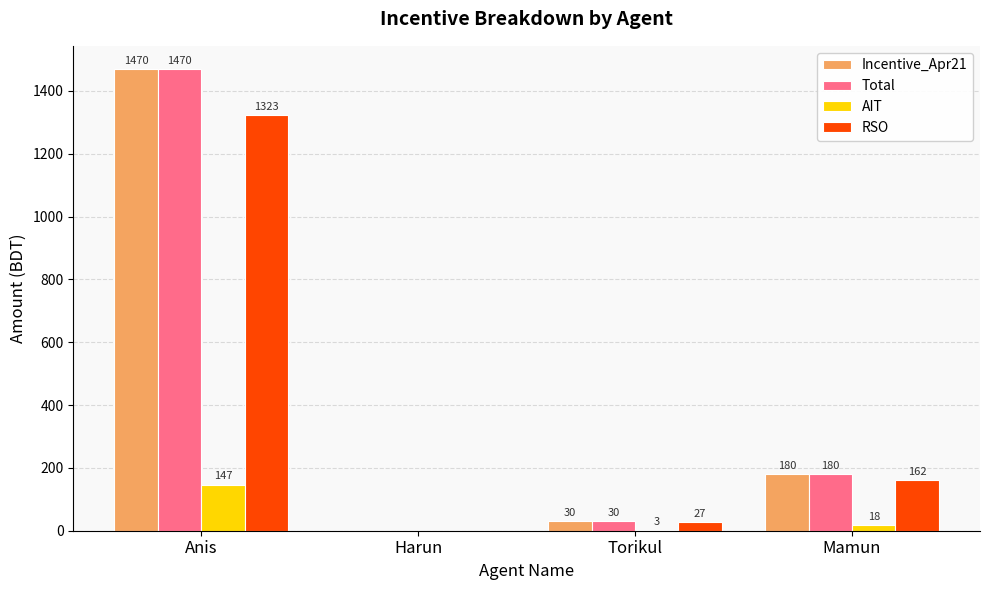

Is the value of AIT at Harun greater than the value of RSO at Torikul?

No